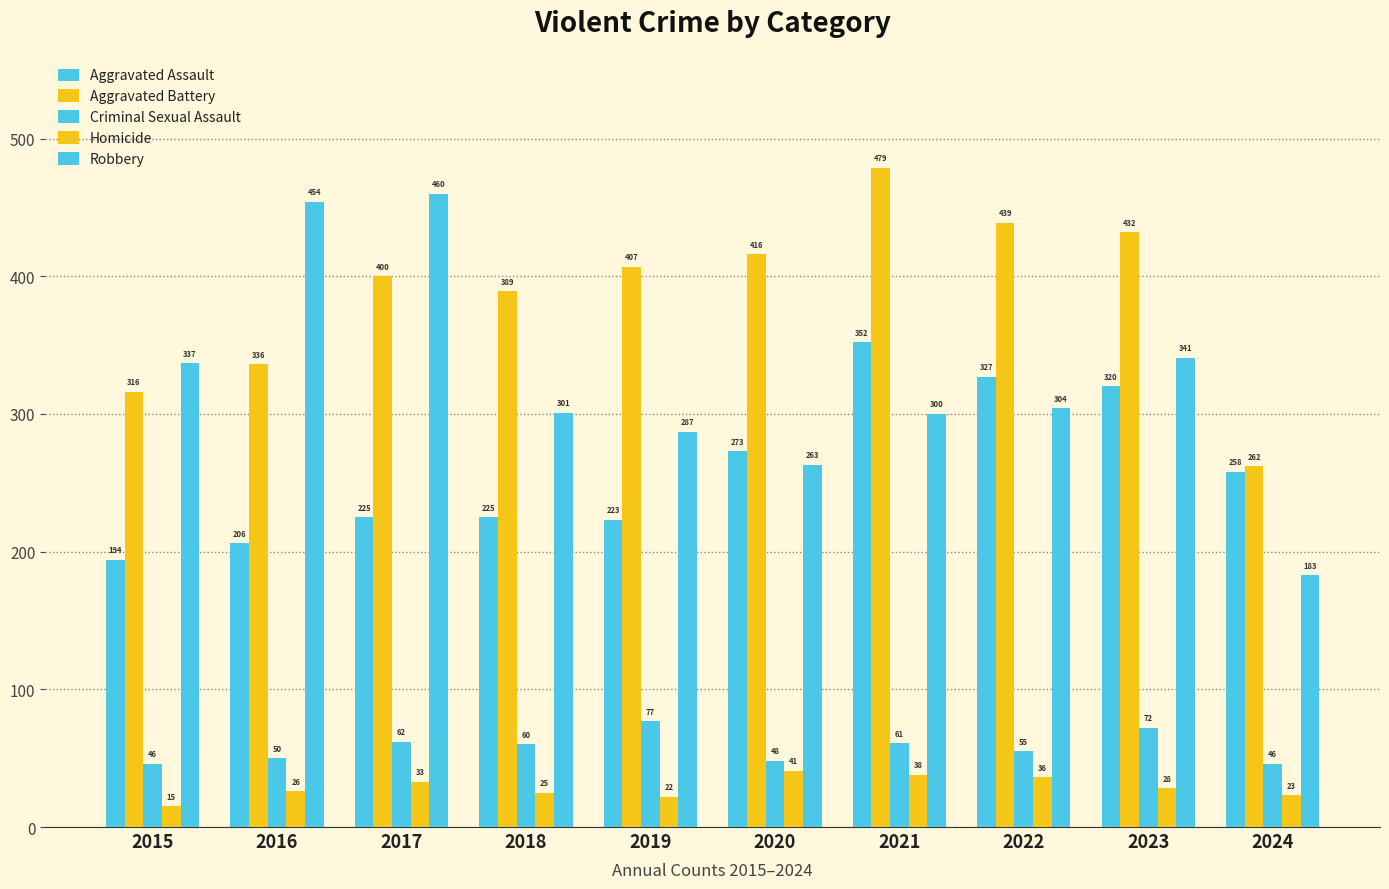

How many categories are shown in the chart?

10